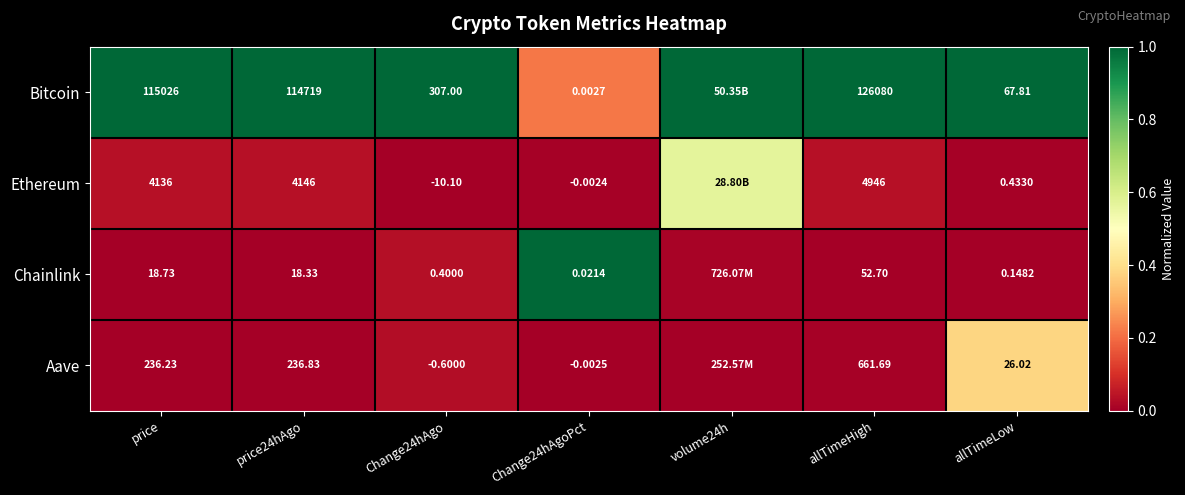

At Change24hAgo, list the series in order from smallest to largest.

Ethereum, Aave, Chainlink, Bitcoin